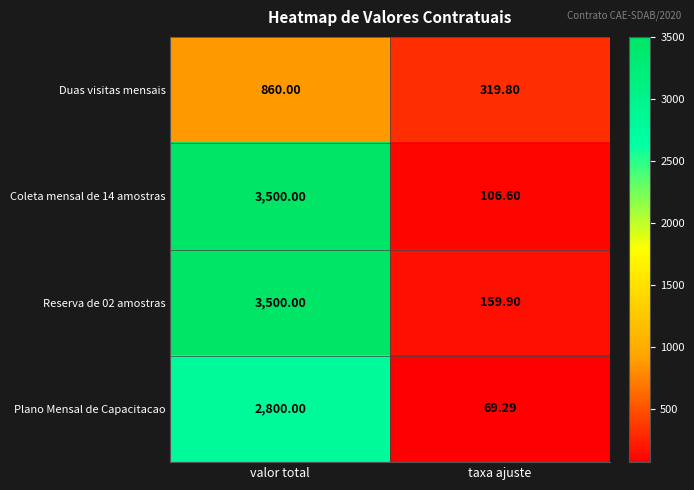

At which category is the sum across all series the highest?

valor total